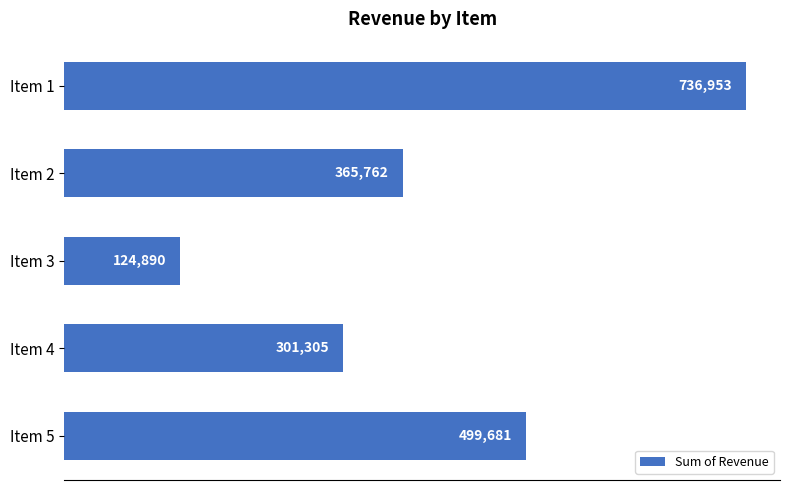

Reading top to bottom, what are all the values shown in this chart?

Item 1=736953	Item 2=365762	Item 3=124890	Item 4=301305	Item 5=499681